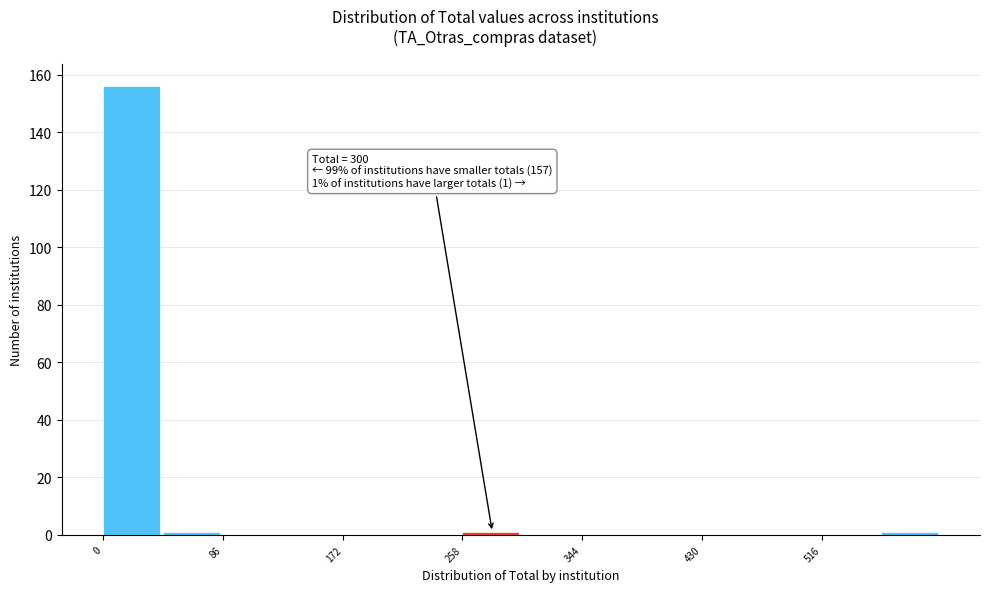

Which range on the x-axis has the tallest bar?

0 to 43